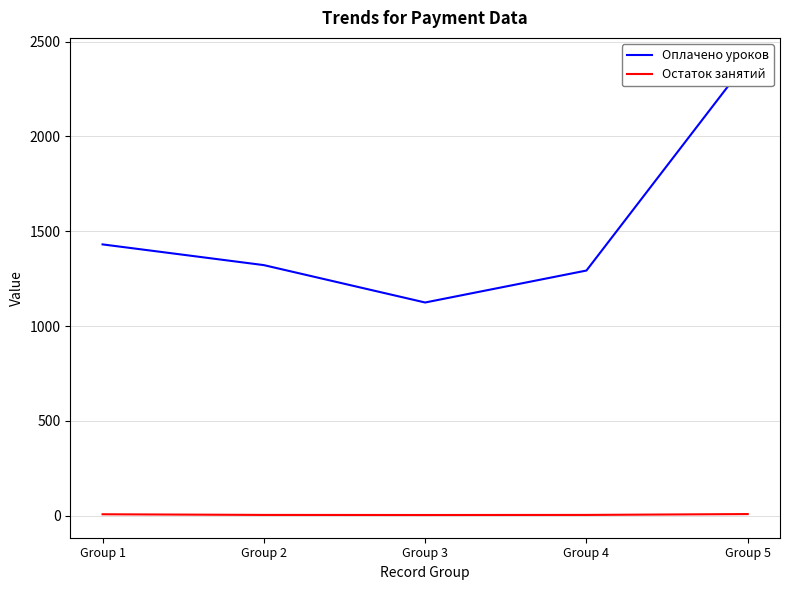

True or false: Остаток занятий has a value of 3.6 at Group 3.

True